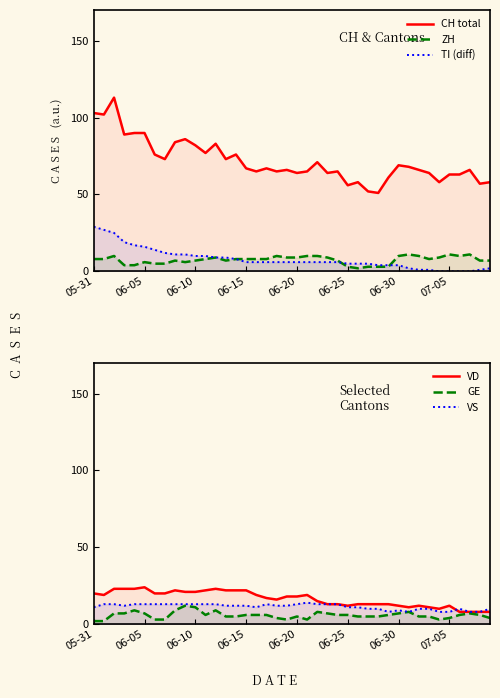

True or false: CH total has more than 1 interior local peaks.

True